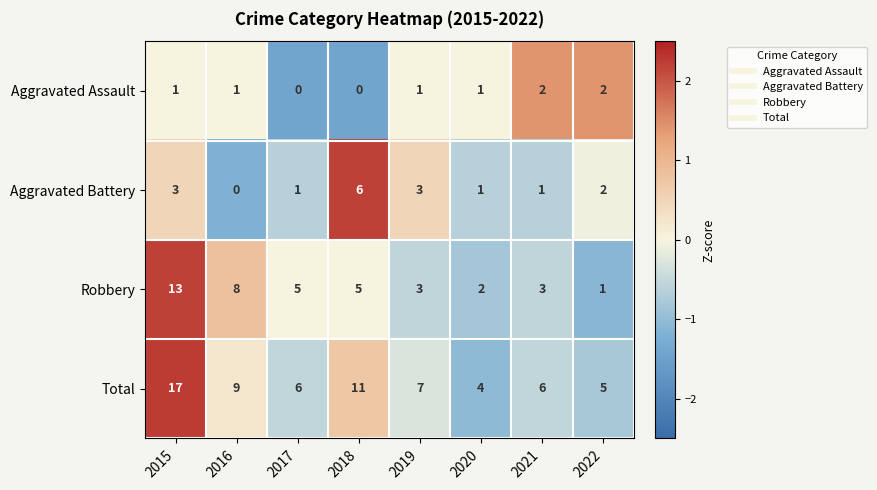

Which series has the largest range (max minus min)?

Total